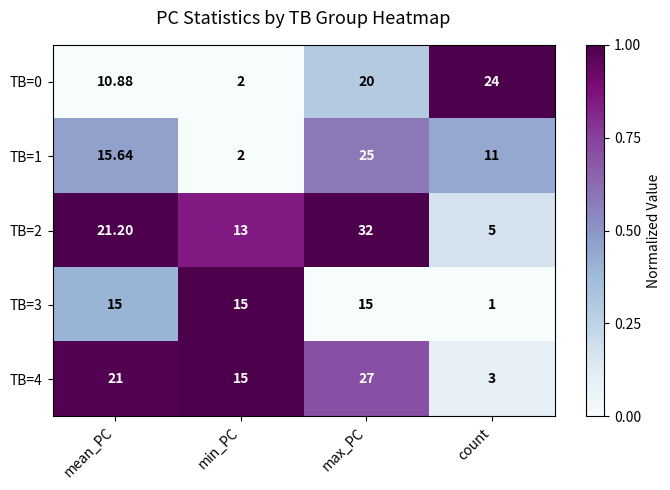

Is the value of TB=4 at mean_PC greater than the value of TB=3 at min_PC?

Yes